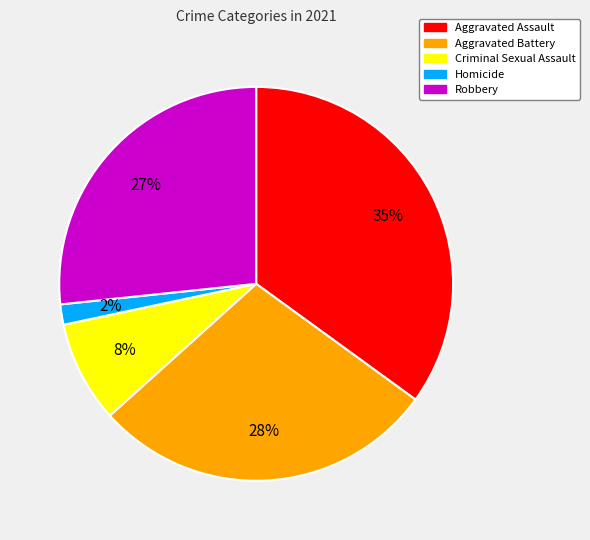

How many slices are in this pie chart?

5